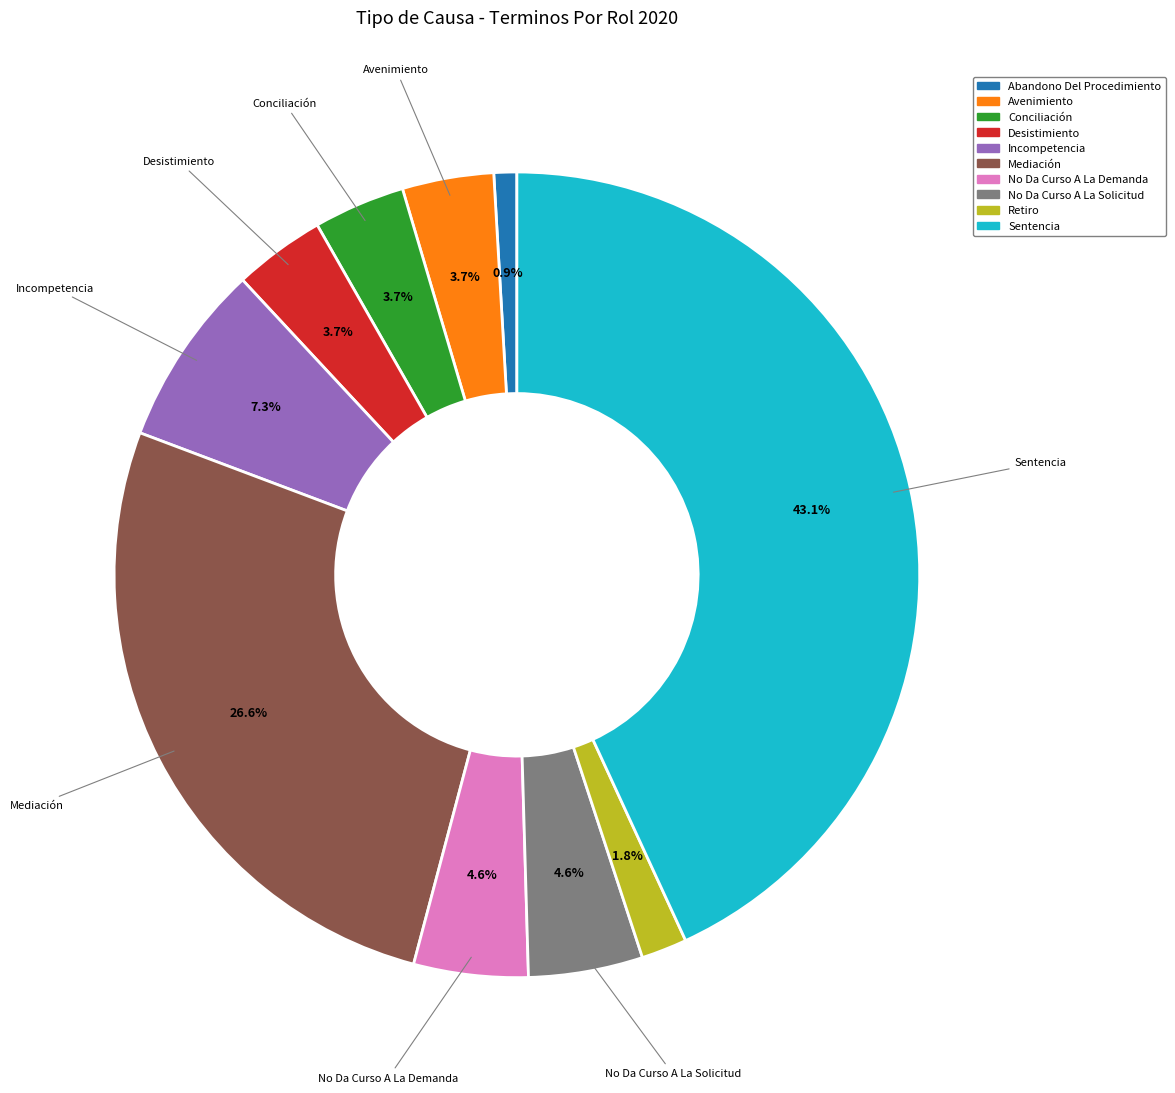

Is Abandono Del Procedimiento the majority of the pie?

No